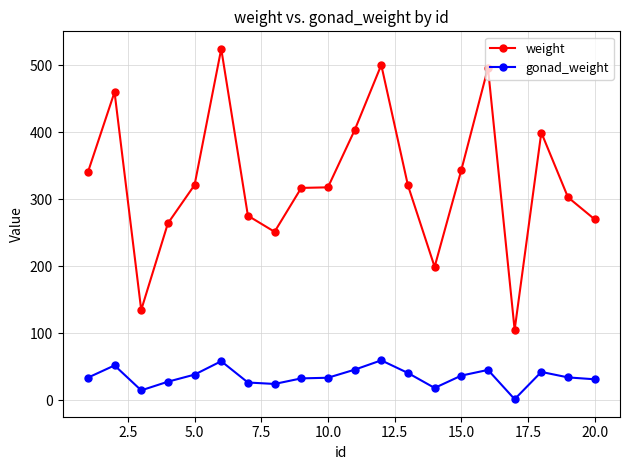

How many lines are shown in the chart?

2